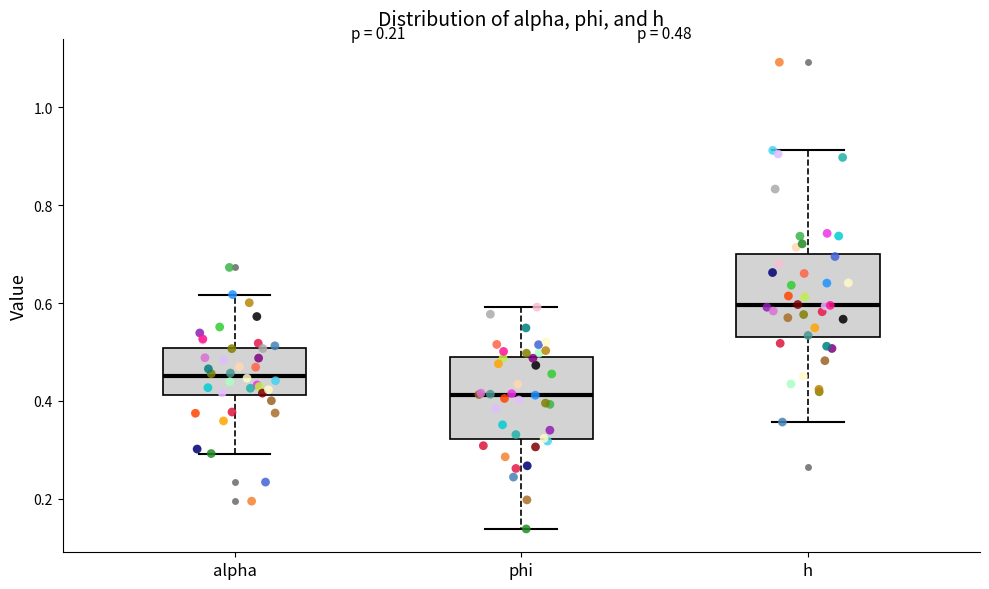

Which box's median line is the highest?

h